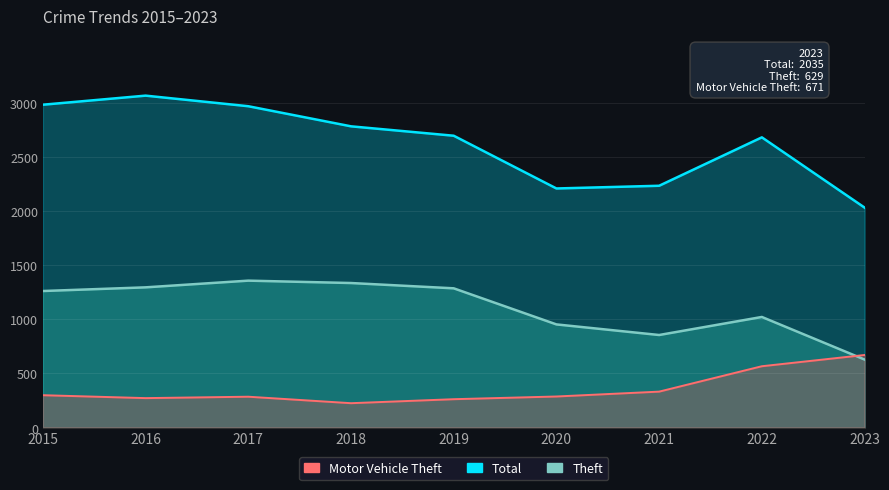

Which category has the highest value in the Total series?

2016